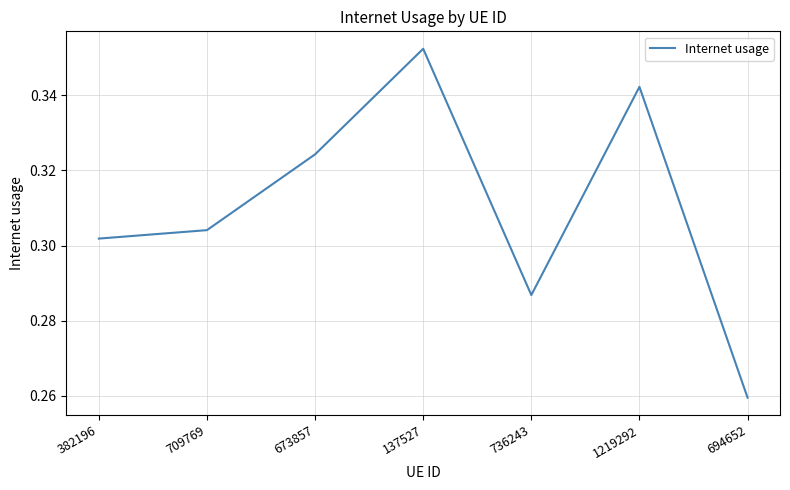

Which label corresponds to the largest value in the chart?

137527